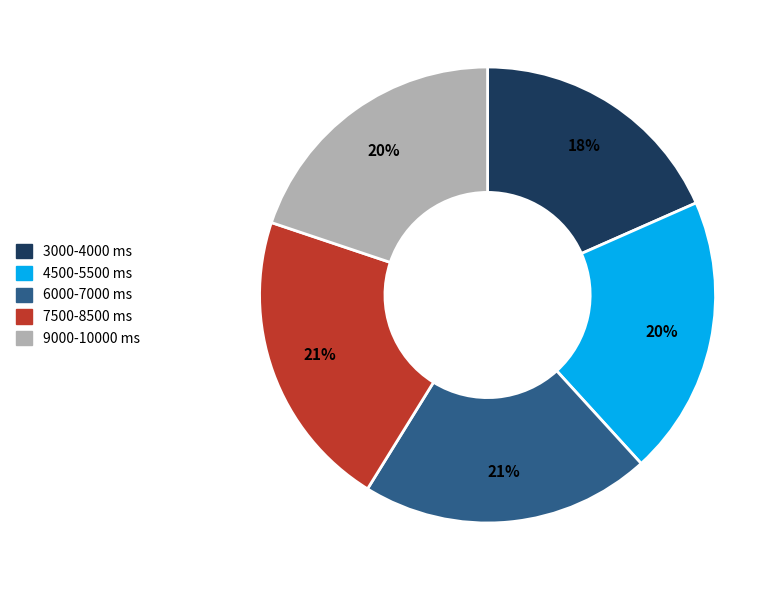

Combined, do 9000-10000 ms and 6000-7000 ms account for over 50%?

No